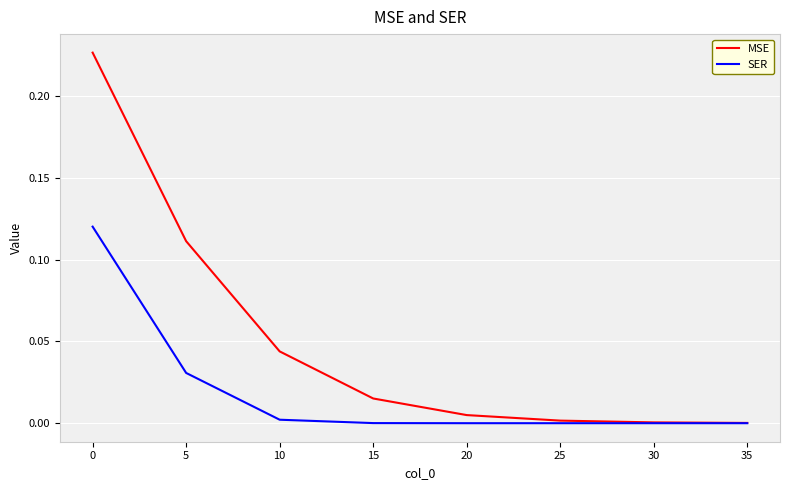

Is it true that MSE equals 0.0 at 25?

True